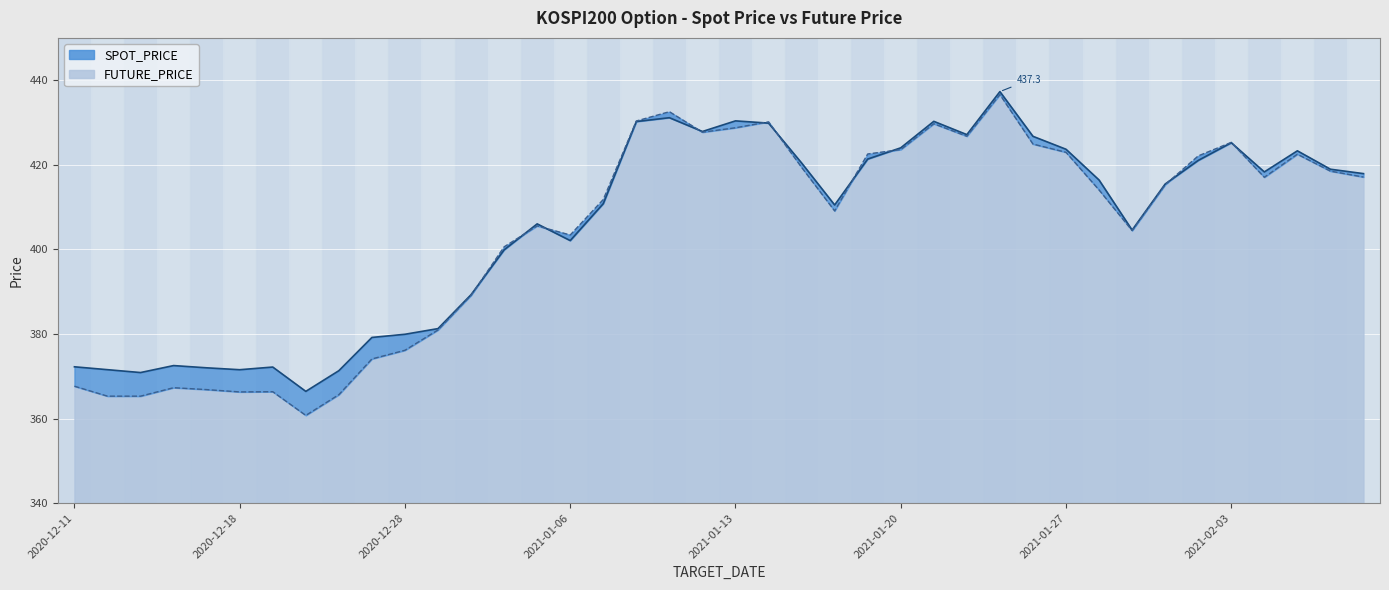

What is the label of the 9th point from the left?

2020-12-23